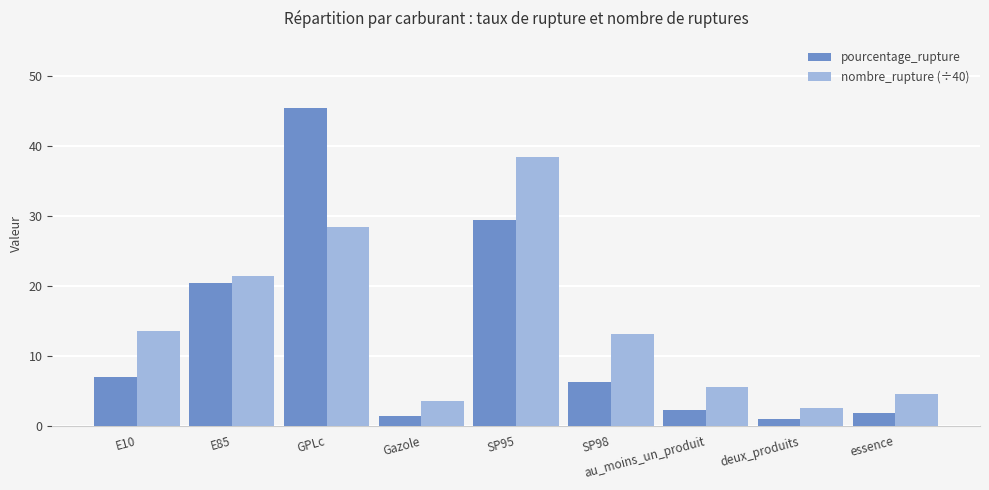

How many bars are there in total?

18